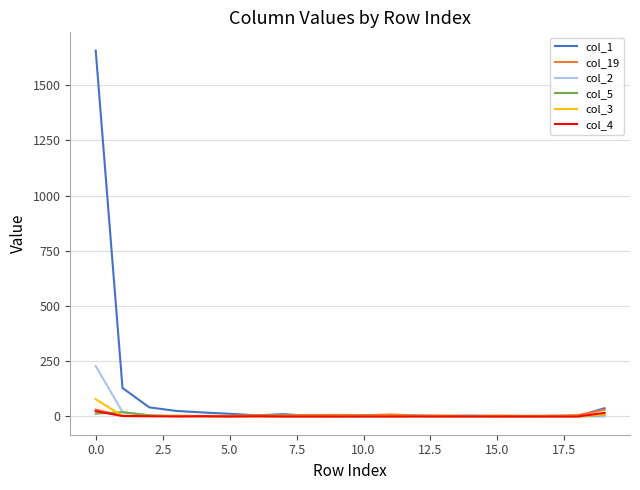

True or false: col_4 and col_19 intersect in this chart.

False